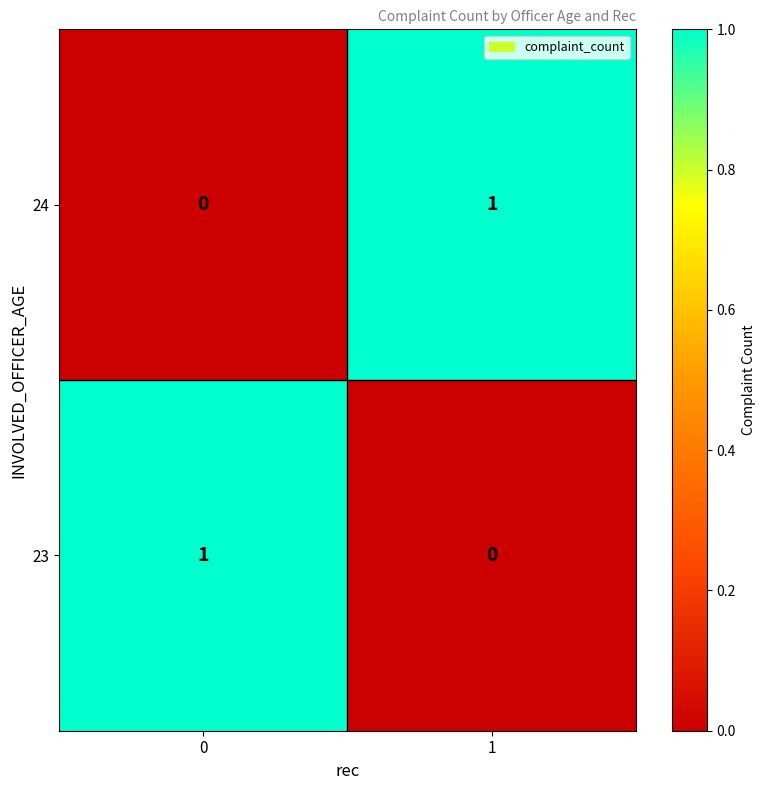

Reading left to right, extract all data points from this chart.

24: 0=0	1=1
23: 0=1	1=0